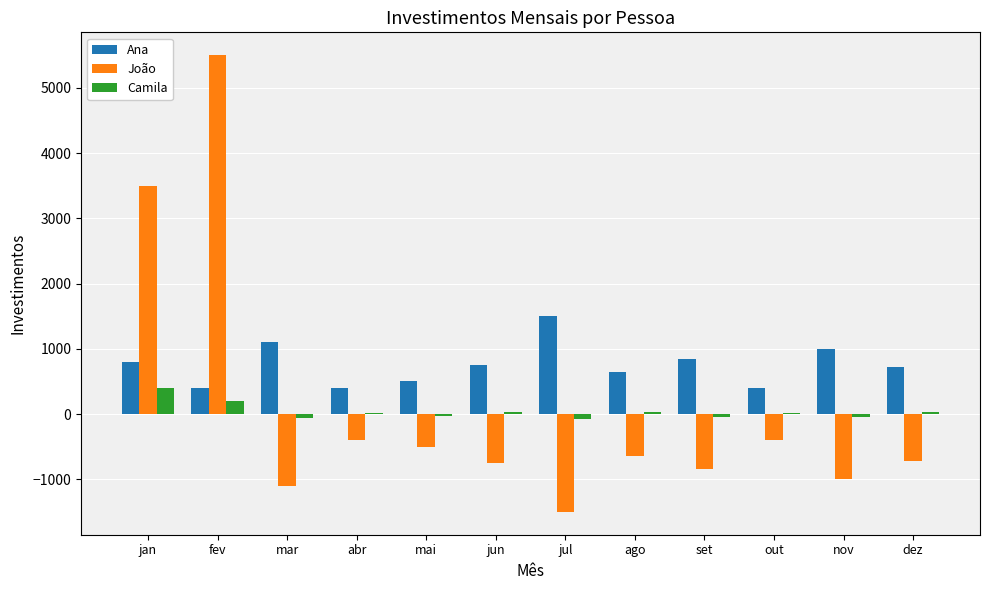

At which category does the chart reach its peak across all series?

fev